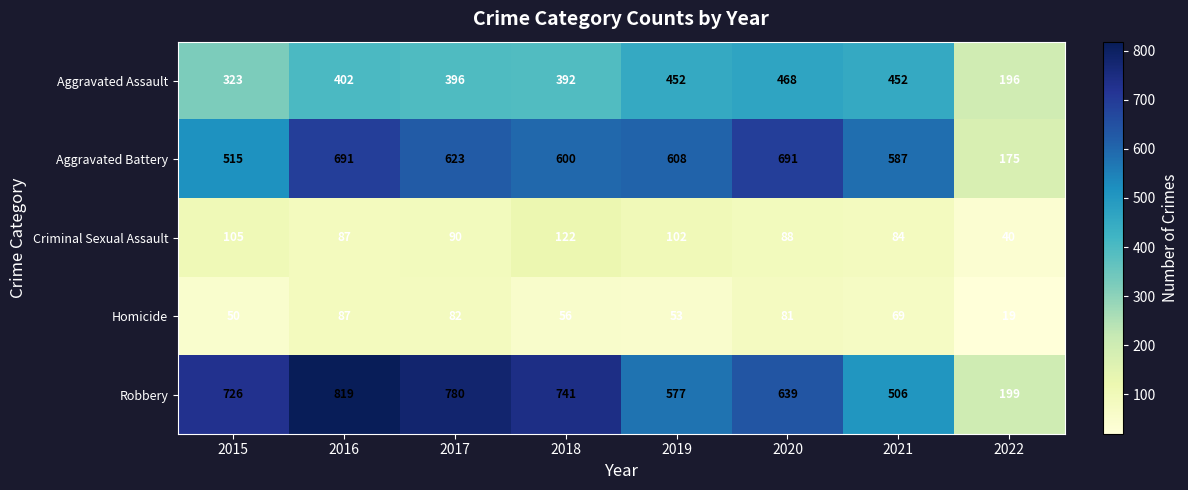

Between 2015 and 2020, which series saw the biggest shift?

Aggravated Battery